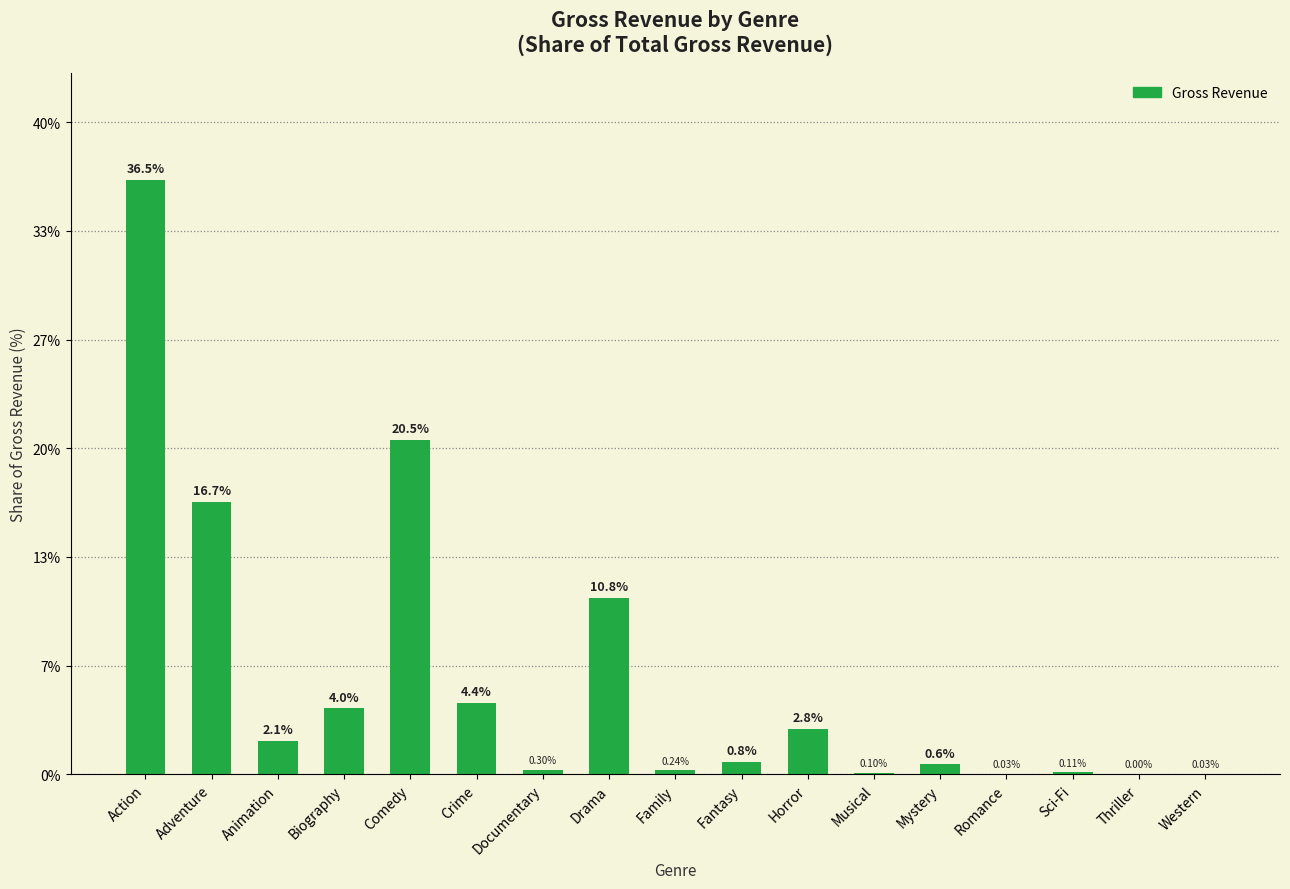

What is the maximum value shown in the chart?

36.5